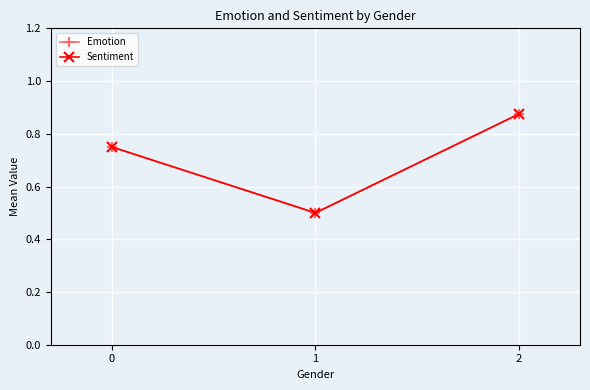

Does the chart have visible grid lines?

Yes